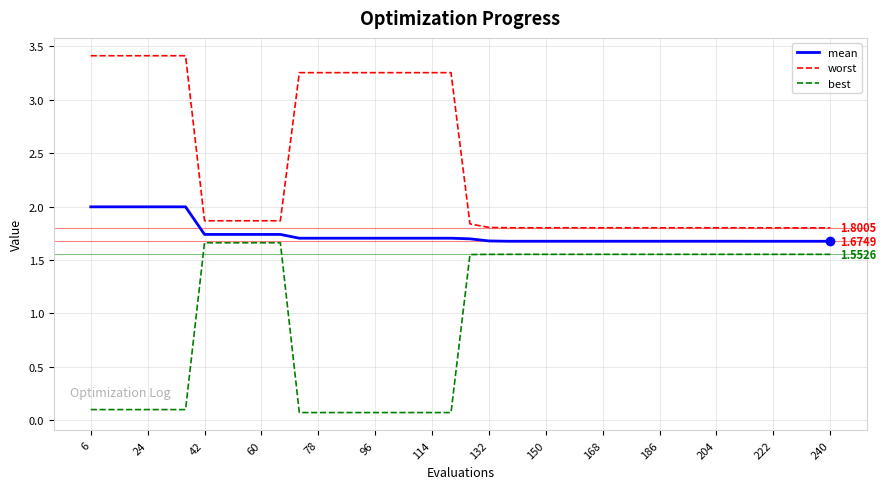

Rank the series by their average value, from highest to lowest.

worst, mean, best